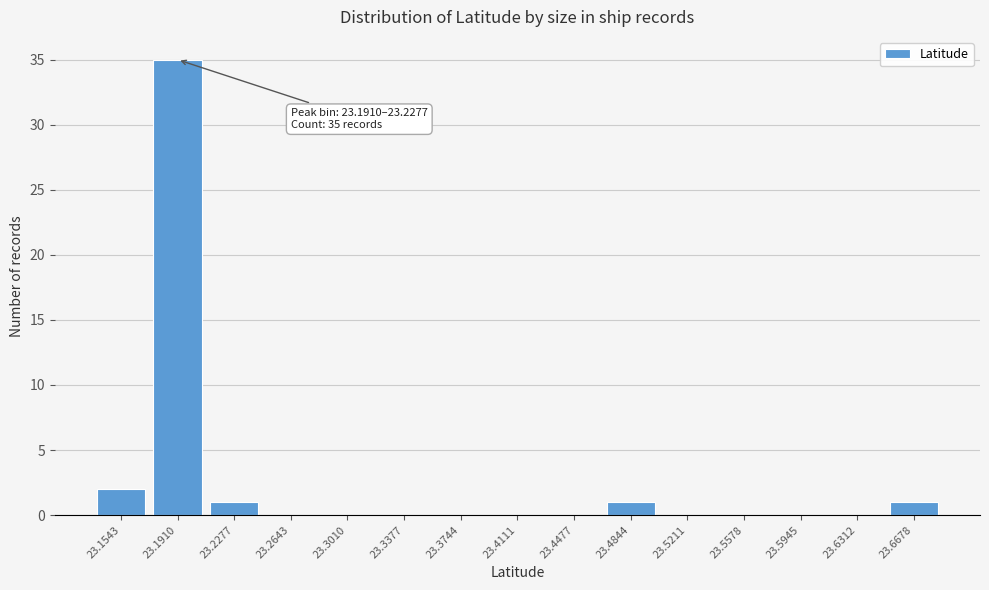

Reading left to right, extract all data points from this chart.

23.1543=2	23.1910=35	23.2277=1	23.2643=0	23.3010=0	23.3377=0	23.3744=0	23.4111=0	23.4477=0	23.4844=1	23.5211=0	23.5578=0	23.5945=0	23.6312=0	23.6678=1